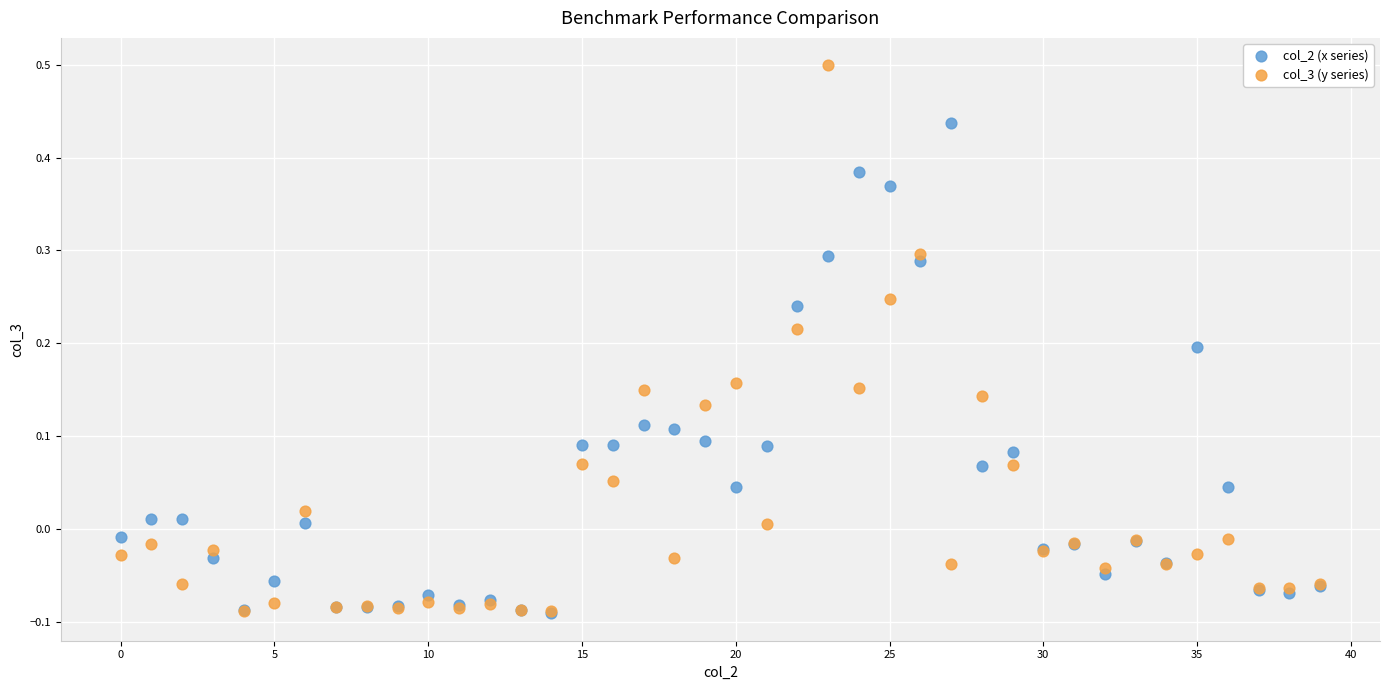

Which series has the widest spread of Y values?

col_3 (y series)